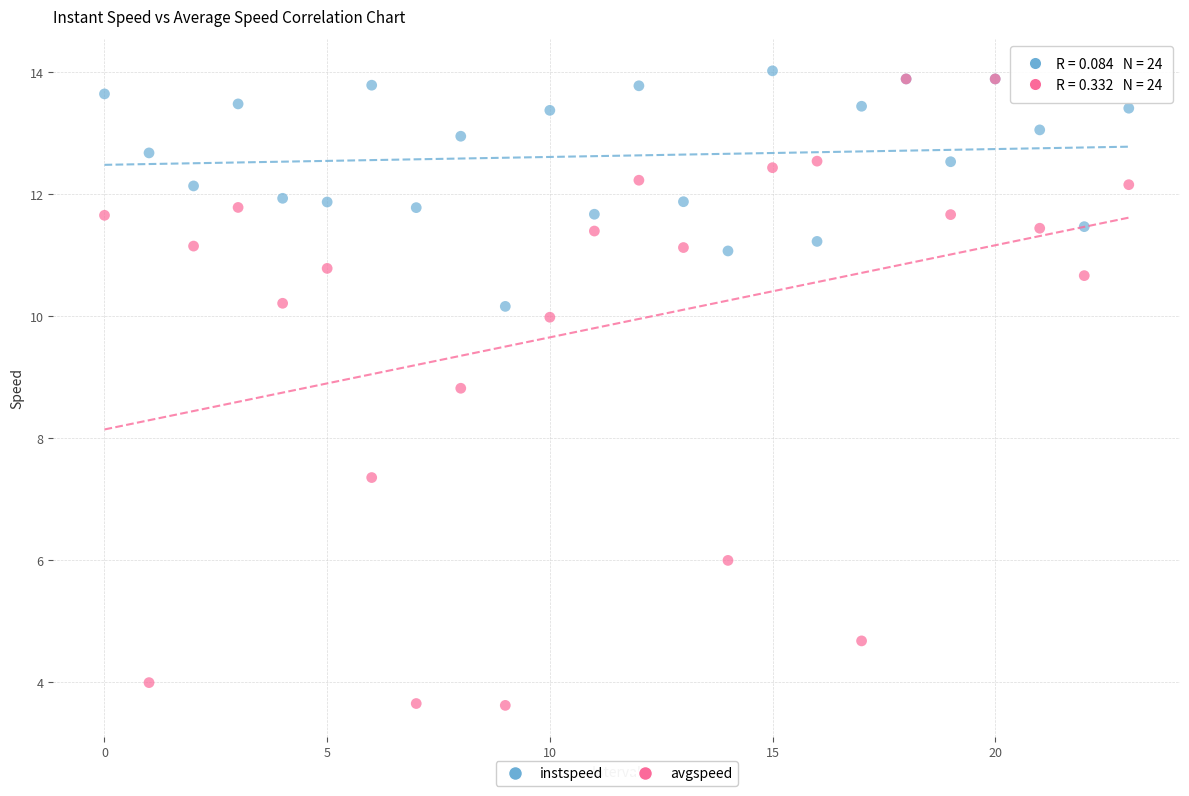

Which series contains the highest Y value?

instspeed